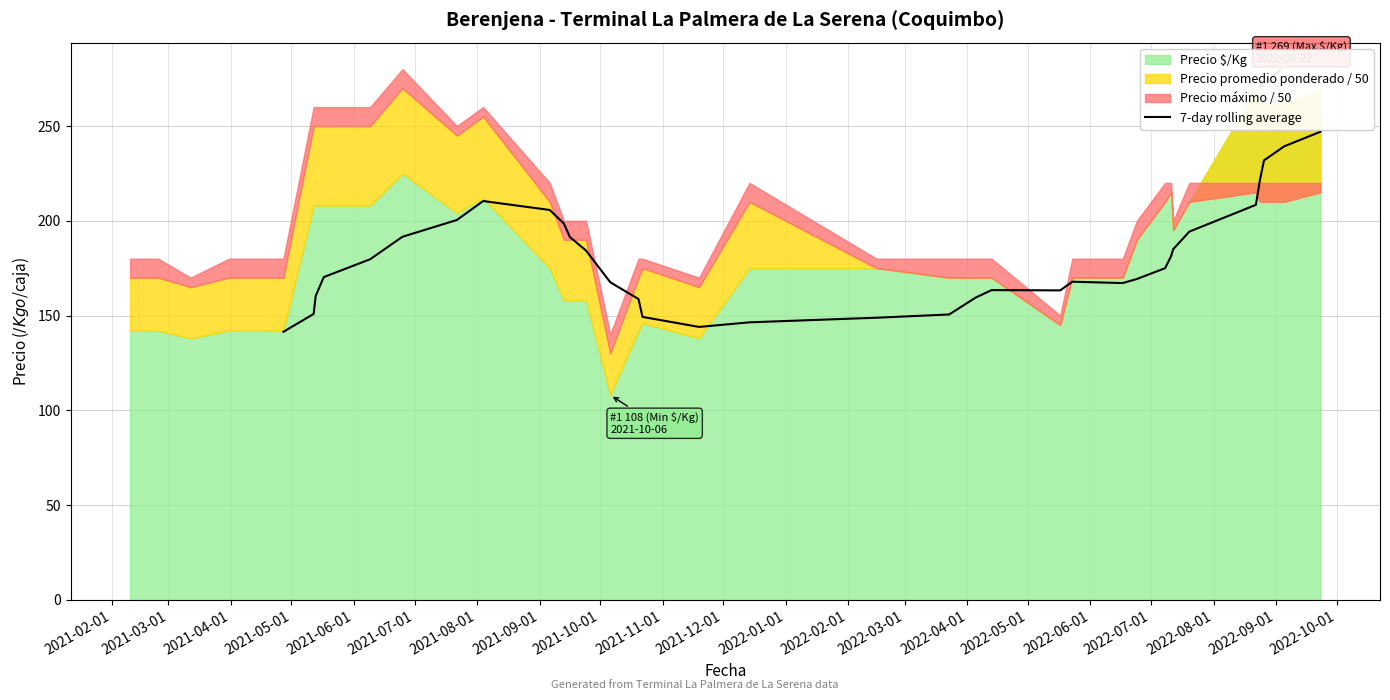

What is the maximum value for 7-day rolling average?

247.0